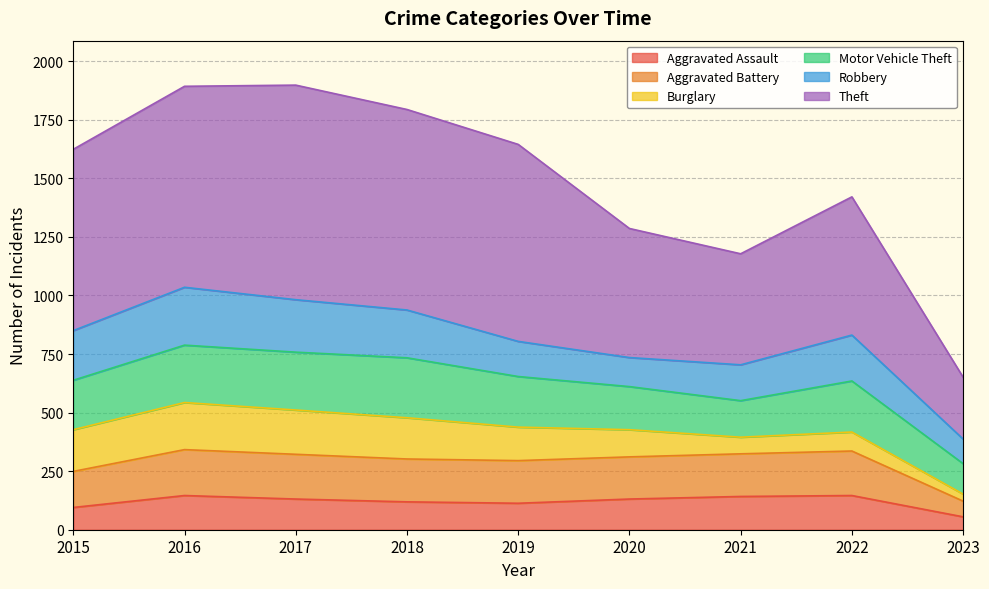

What is the greatest value displayed?

1898